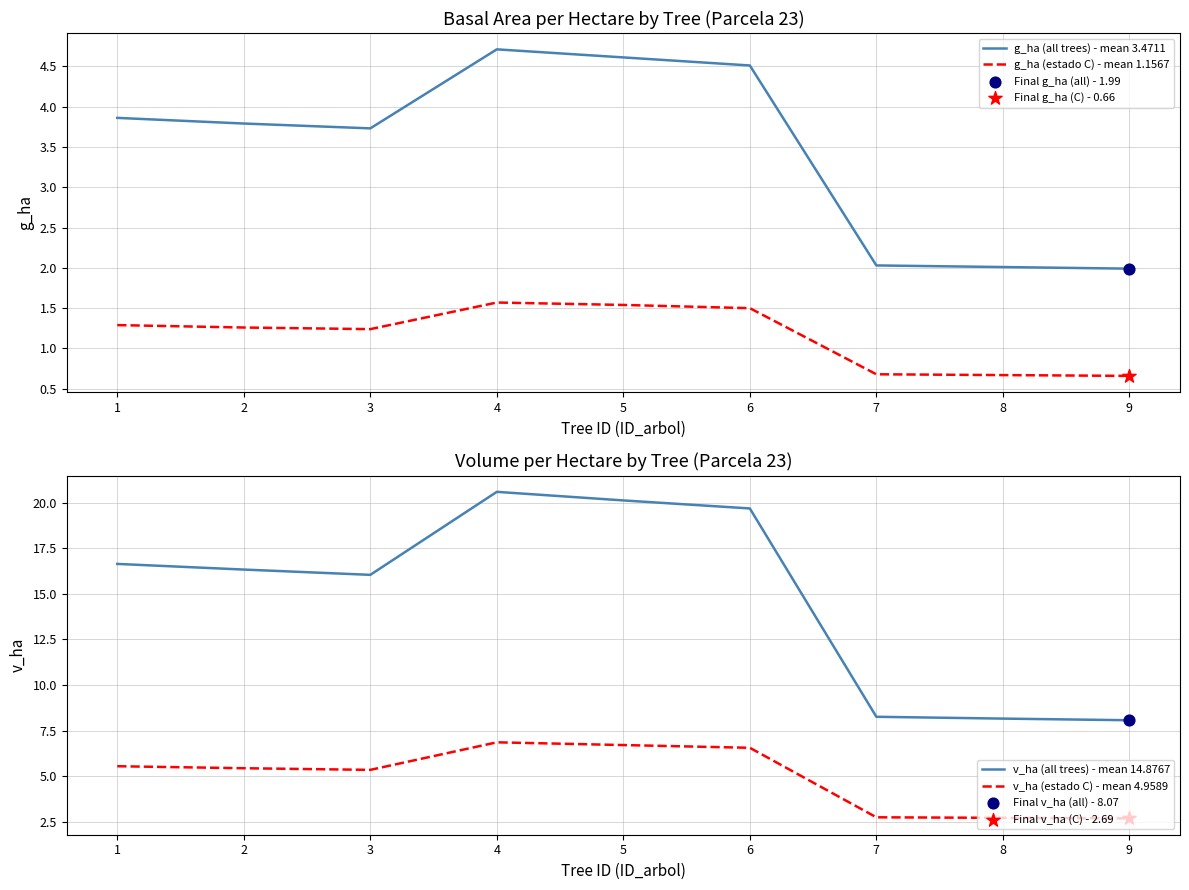

The value of g_ha (all trees) - mean 3.4711 at 7 is 2.9. True or false?

False